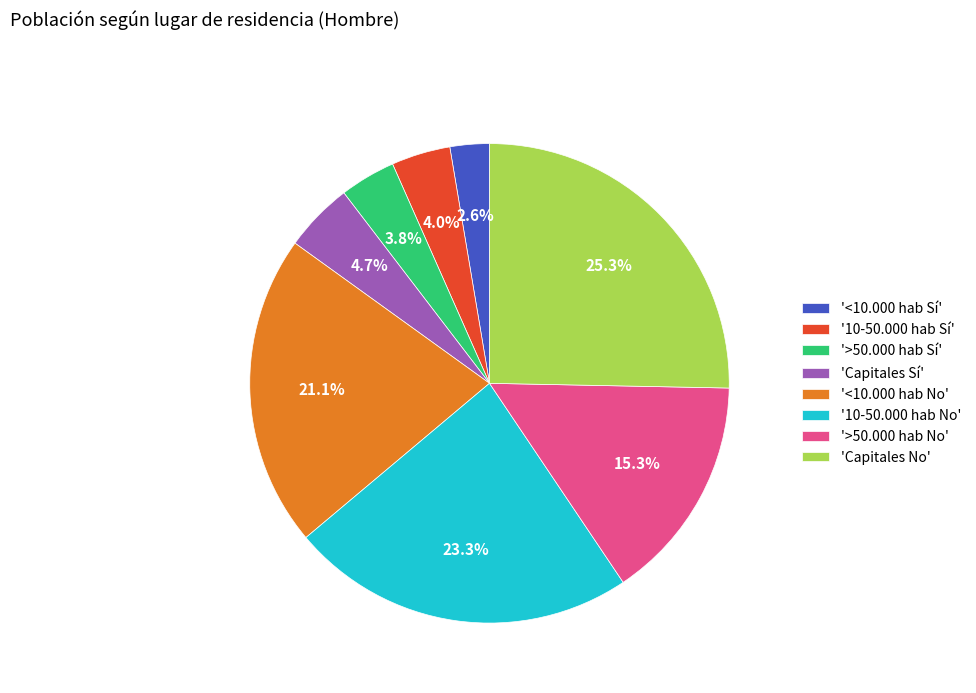

What is the largest slice in the pie chart?

'Capitales No'